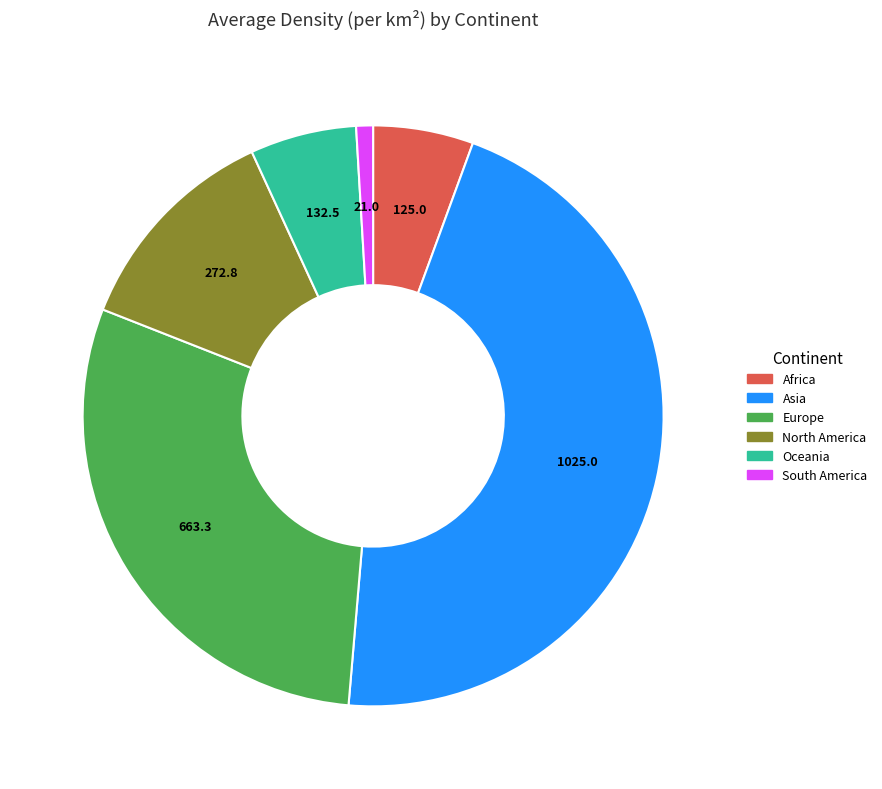

Do Europe and North America together represent more than half of the pie?

No